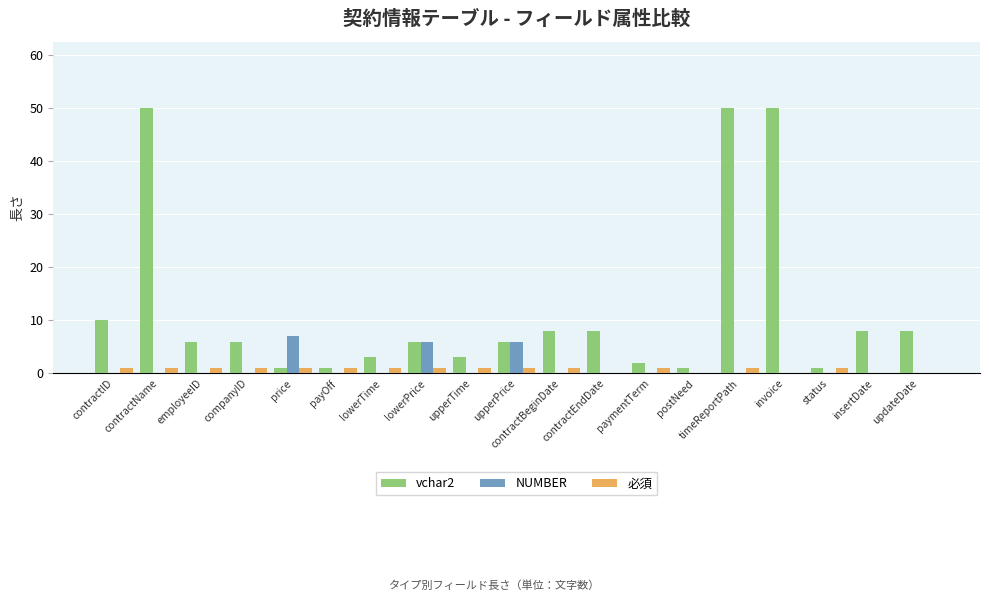

Is the value of NUMBER at employeeID greater than the value of vchar2 at contractEndDate?

No